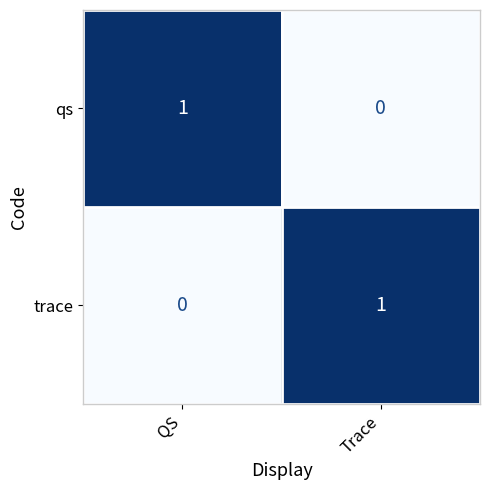

Where is qs nearest to the value 0?

Trace